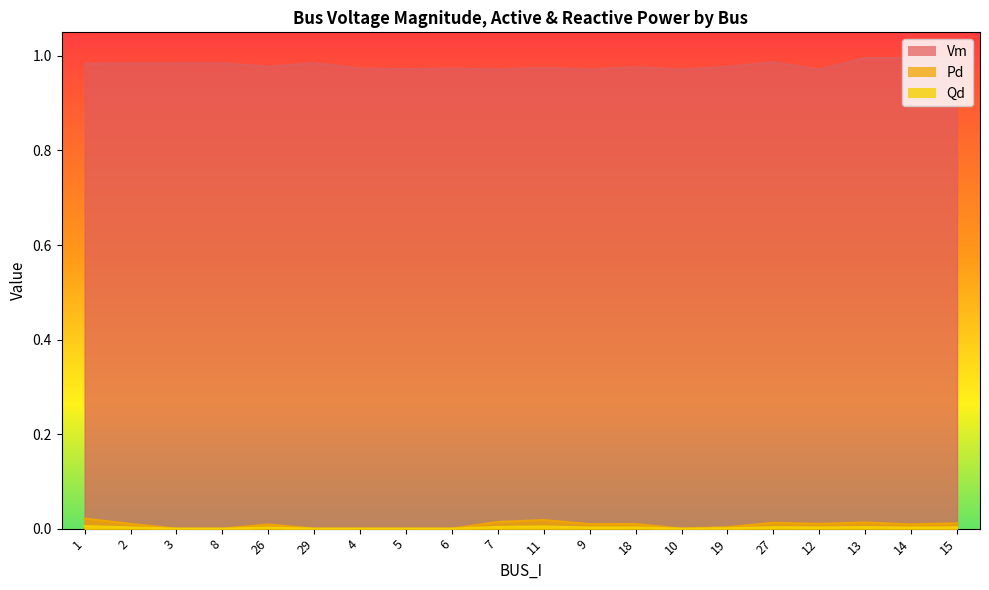

The Vm series shows 1.0 at 15. True or false?

True